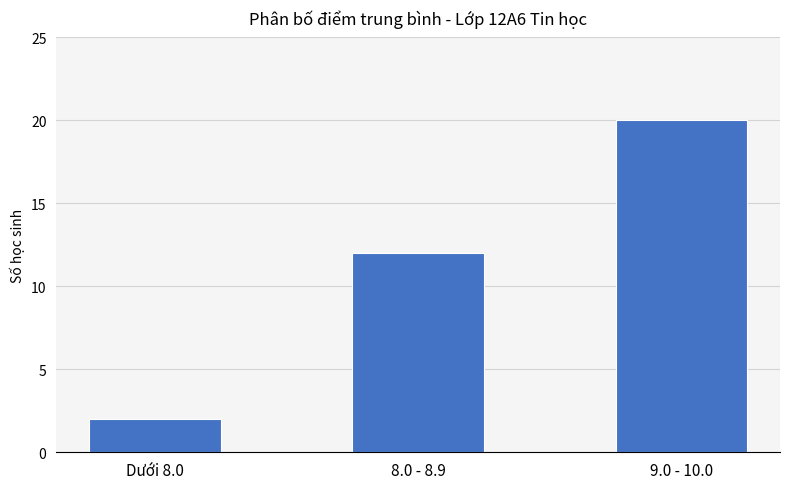

Reading left to right, list all the values displayed in this chart.

Dưới 8.0=2	8.0 - 8.9=12	9.0 - 10.0=20